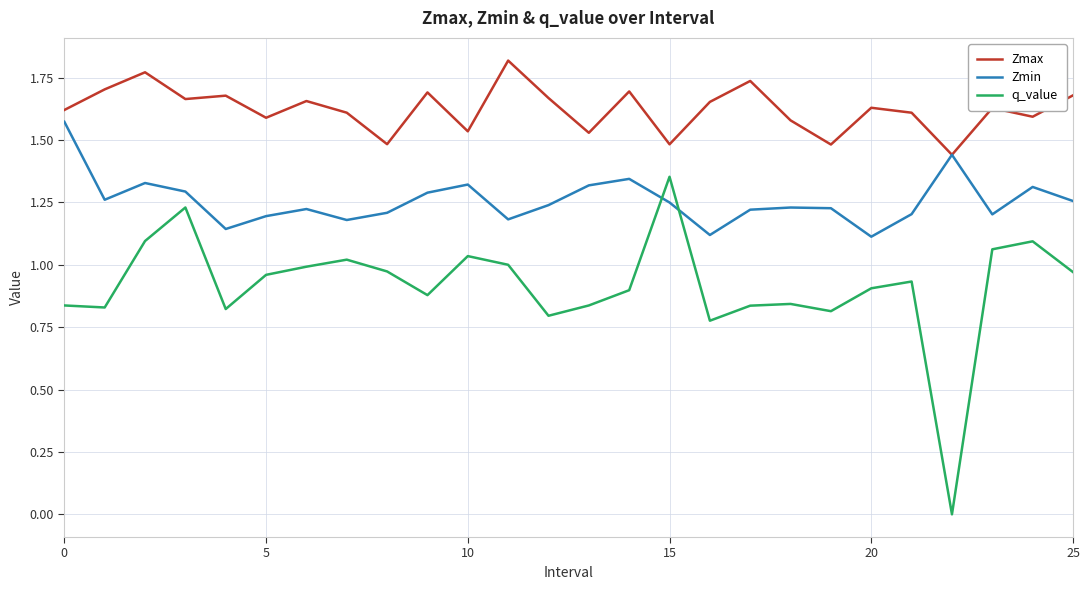

Which series has the largest range (max minus min)?

q_value